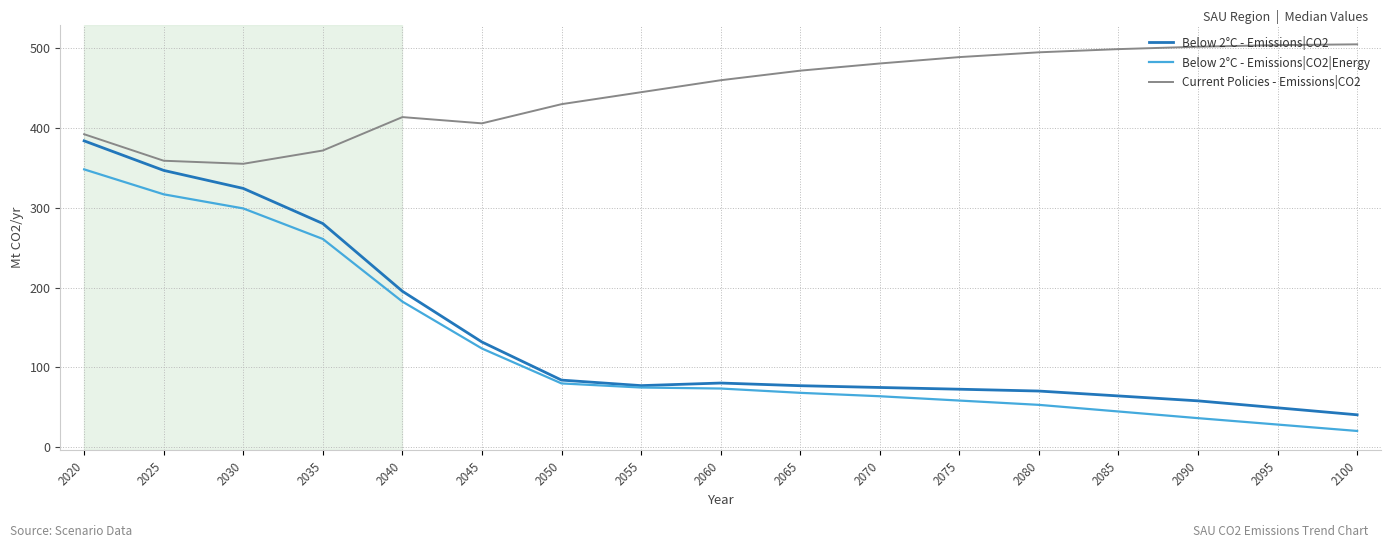

Which series has the widest spread of values?

Below 2°C - Emissions|CO2